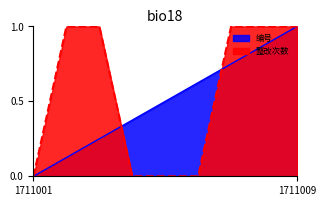

Which category has the highest value across all series?

1711009